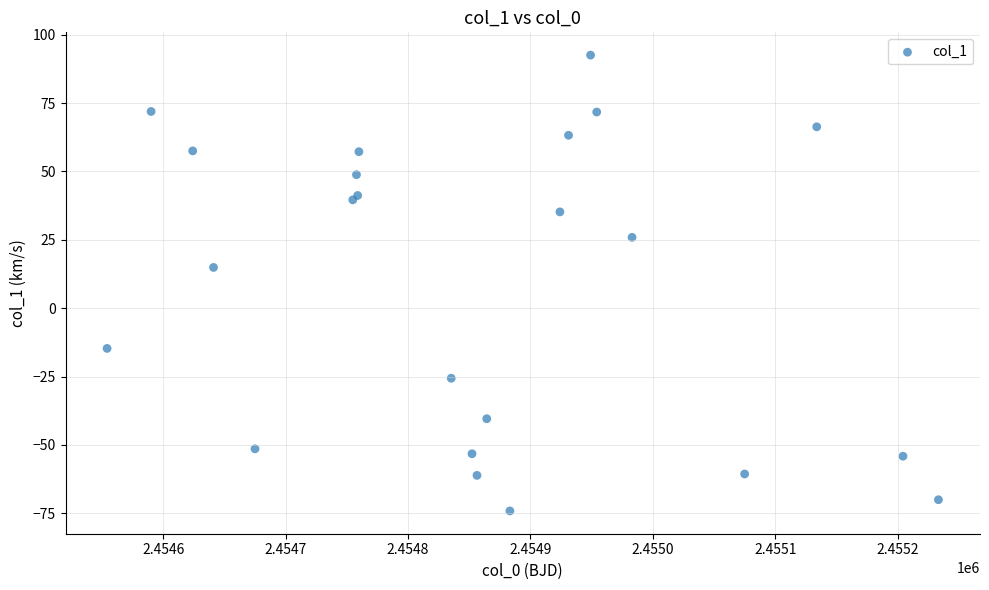

What Y value in the scatter plot is closest to 9?

14.9